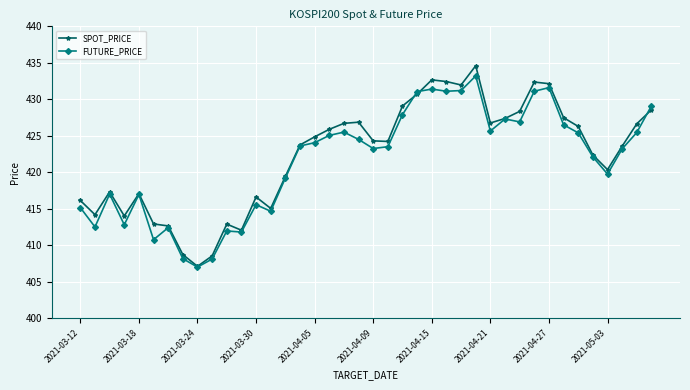

At how many categories does at least one series exceed 410?

37